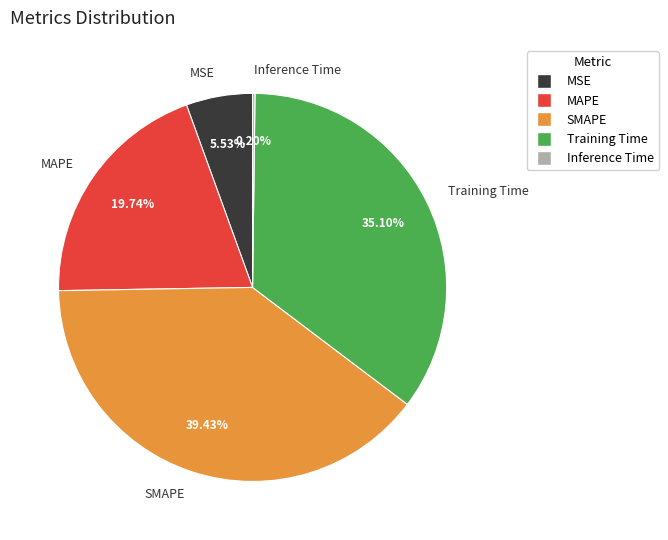

What is the ratio of the value at SMAPE to the value at Training Time?

1.1